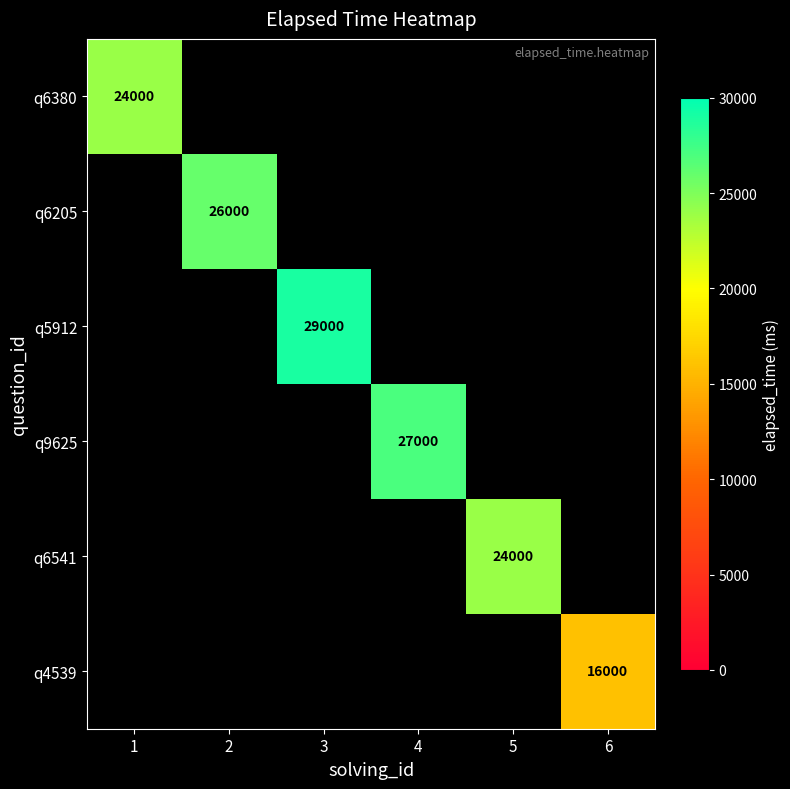

True or false: q6380 has a value of 15546 at 1.

False